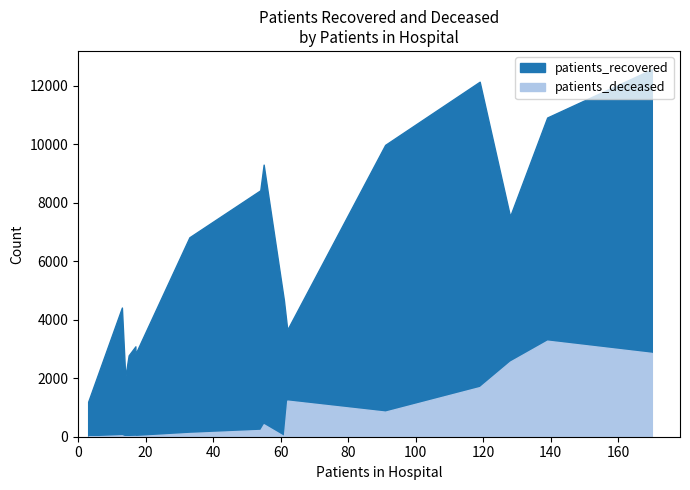

What is the value of the patients_deceased point at the 12th from the left?

1697